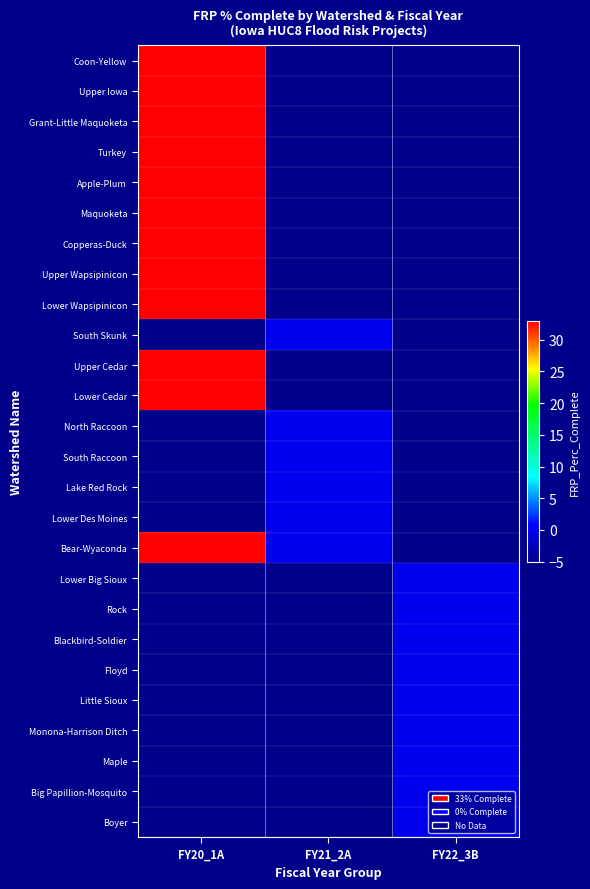

What is the total value across all series at FY22_3B?

-85